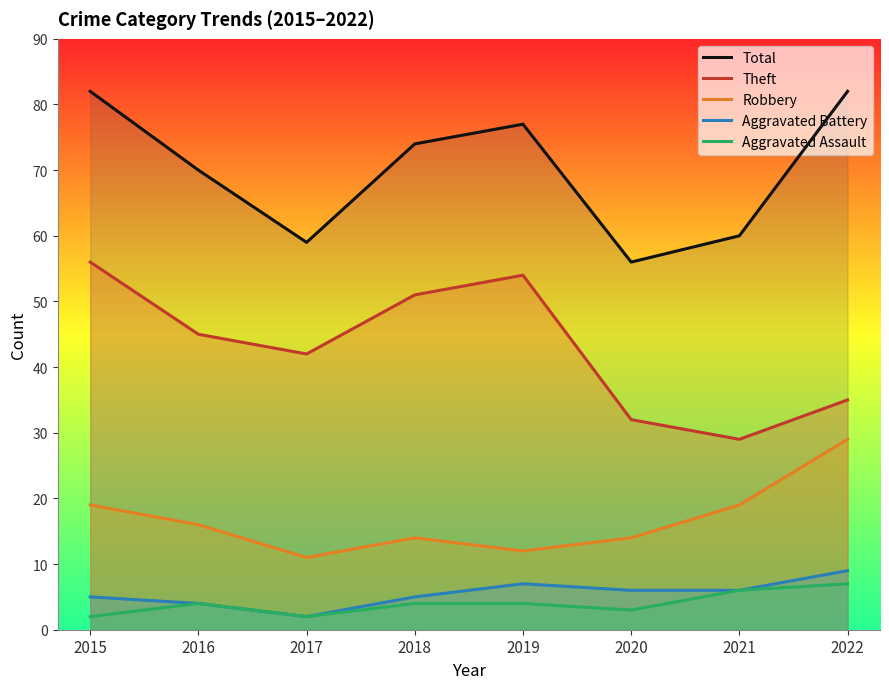

Reading right to left, extract all data points from this chart.

Total: 2022=82	2021=60	2020=56	2019=77	2018=74	2017=59	2016=70	2015=82
Theft: 2022=35	2021=29	2020=32	2019=54	2018=51	2017=42	2016=45	2015=56
Robbery: 2022=29	2021=19	2020=14	2019=12	2018=14	2017=11	2016=16	2015=19
Aggravated Battery: 2022=9	2021=6	2020=6	2019=7	2018=5	2017=2	2016=4	2015=5
Aggravated Assault: 2022=7	2021=6	2020=3	2019=4	2018=4	2017=2	2016=4	2015=2